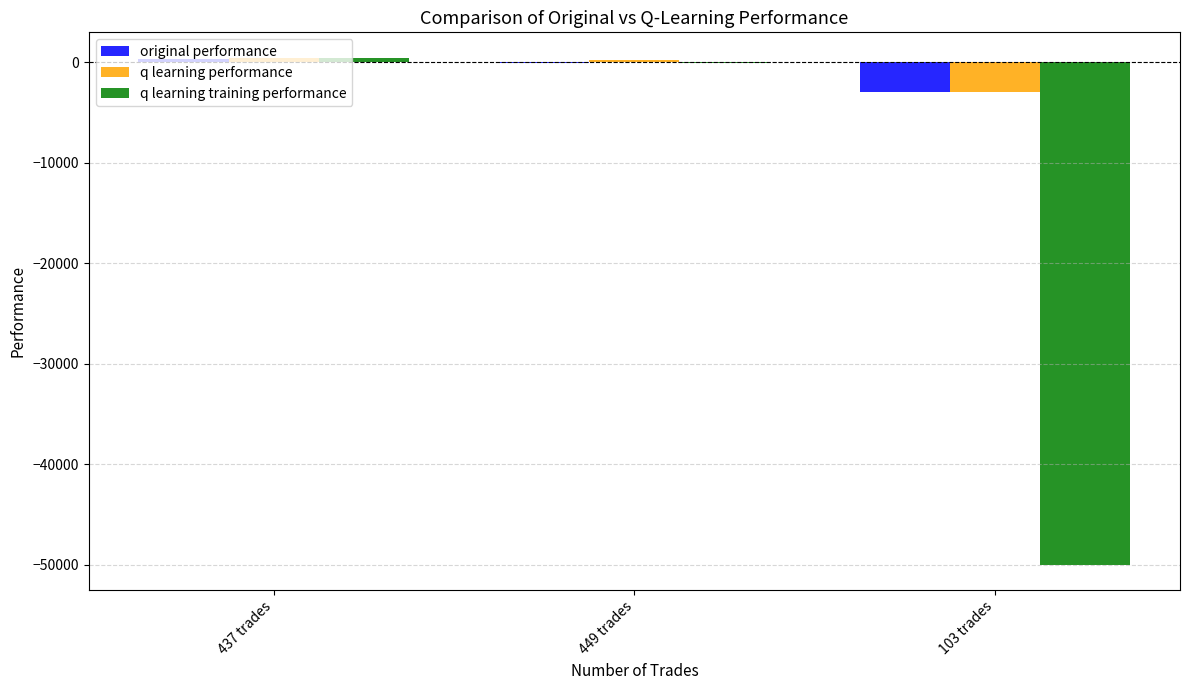

What is the sum of all q learning performance values?

-2292.8